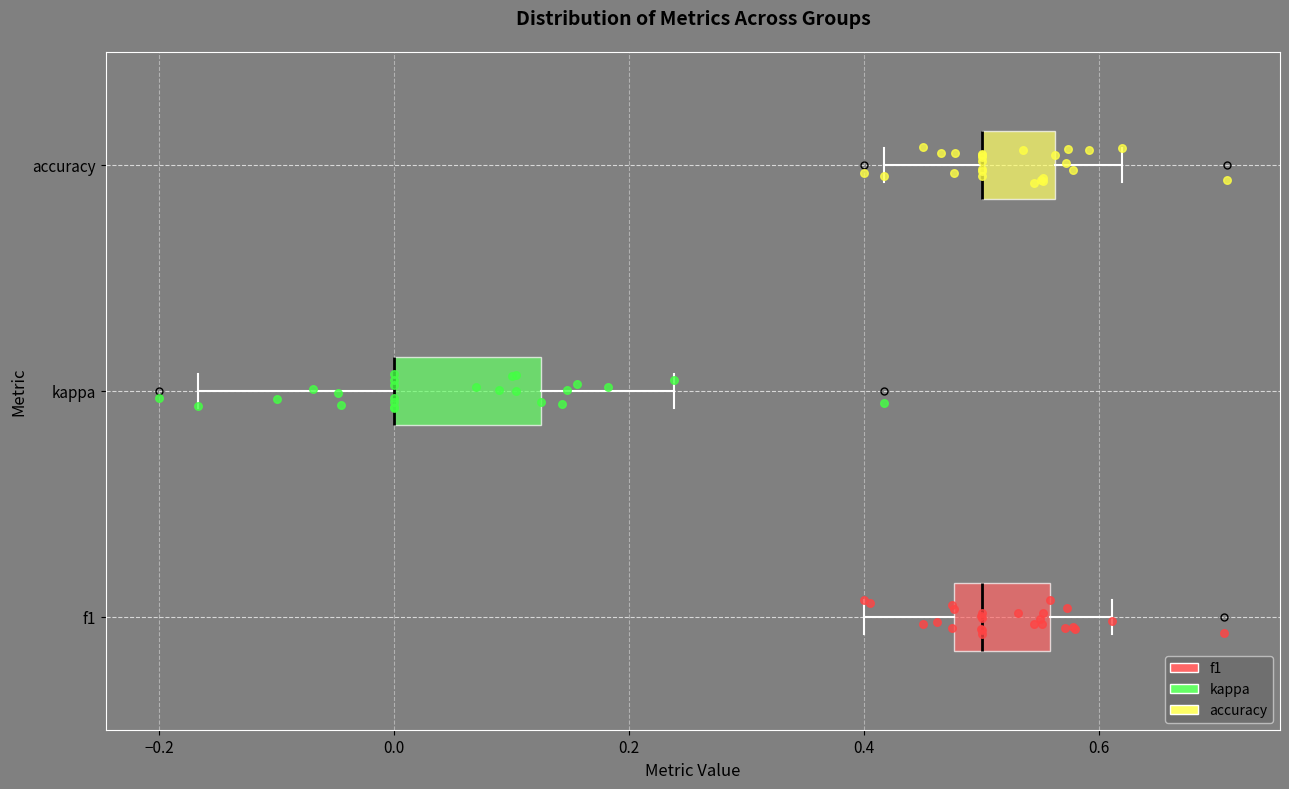

Reading bottom to top, transcribe this box plot: for each box, give where its median line is, the range the box spans, and where its two whiskers end, as read against the x-axis. The values are not printed on the chart, so give them approximately, as read against the axis.

f1: median 0.50, box 0.48 to 0.56, whiskers 0.40 to 0.62
kappa: median 0.00 (drawn on the box's left edge), box 0.00 to 0.12, whiskers -0.16 to 0.24
accuracy: median 0.50 (drawn on the box's left edge), box 0.50 to 0.56, whiskers 0.42 to 0.62